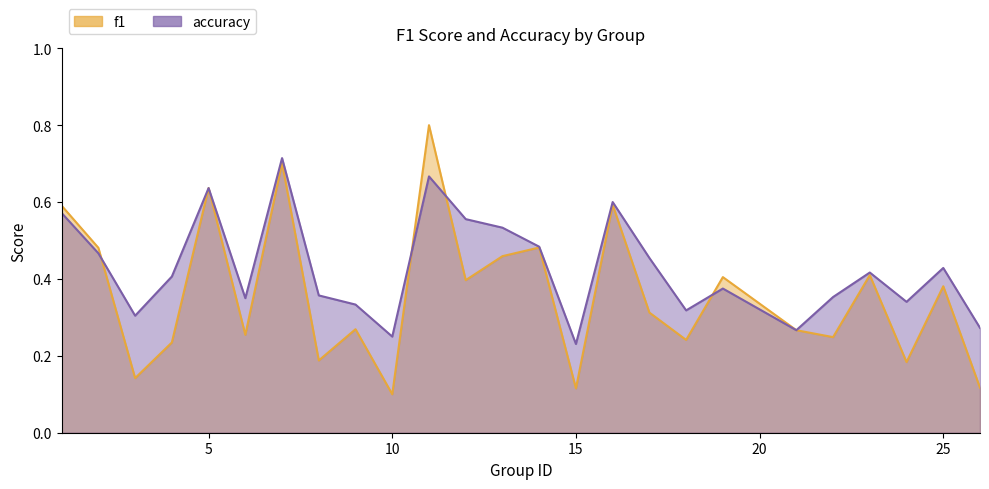

What is the difference between the f1 values at 2 and 26?

0.4